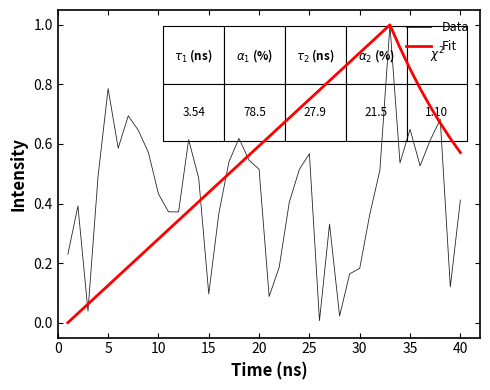

List the series in order of their overall mean, highest first.

Fit, Data